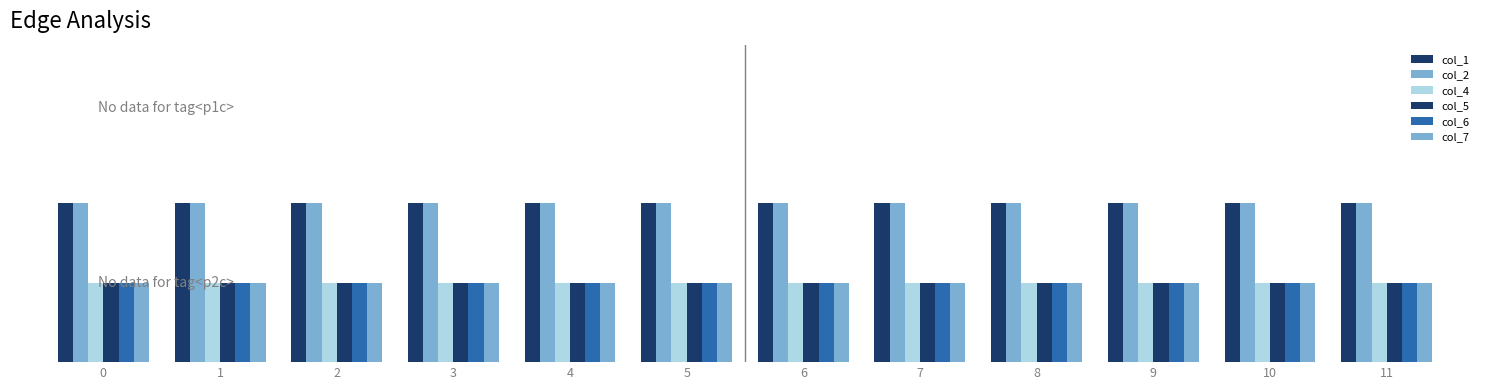

At how many categories does at least one series exceed 1?

12